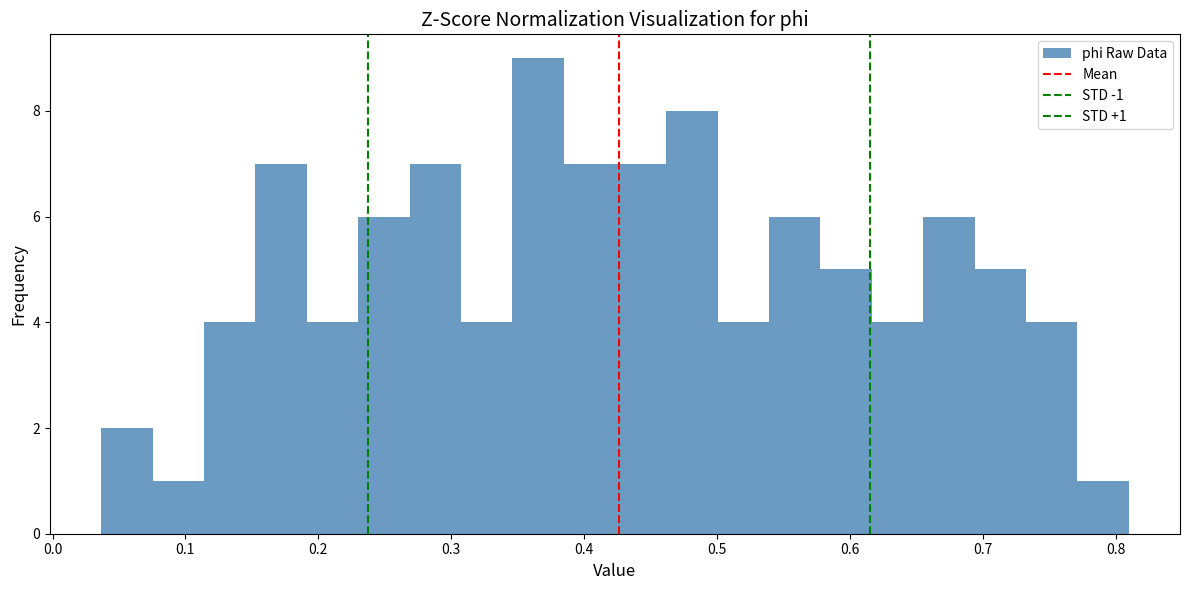

Read against the x-axis, roughly where is the centre of the tallest bar?

0.37